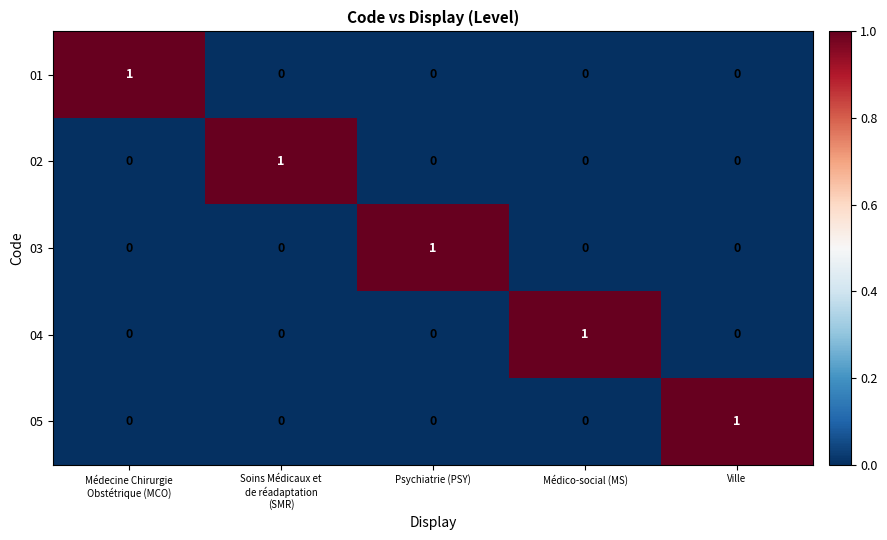

At which label does 05 reach its peak?

Ville